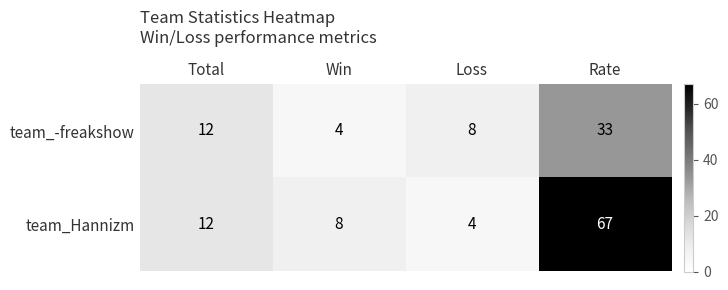

What is the total value across all series at Loss?

12